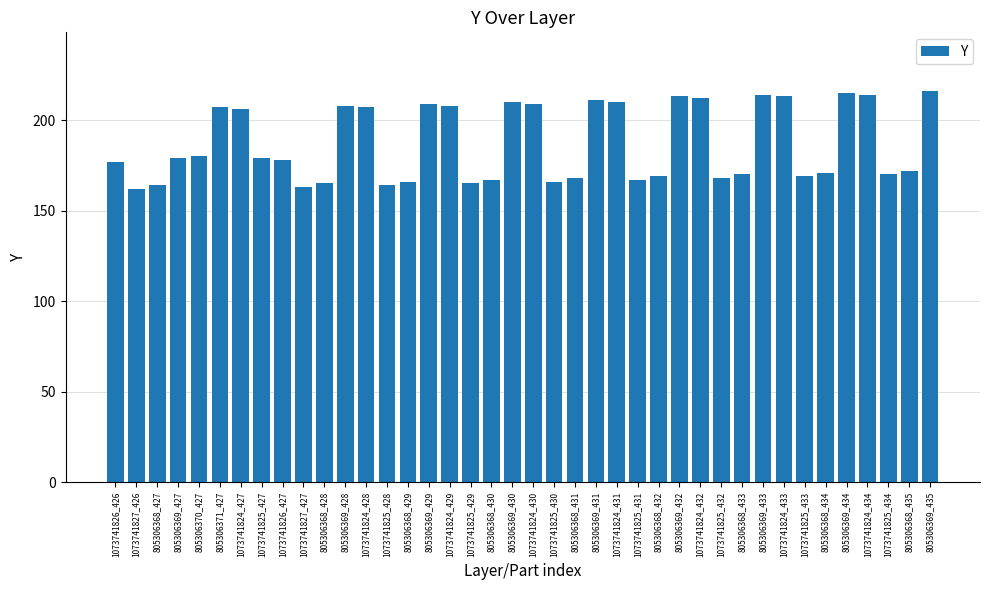

What is the average value?

187